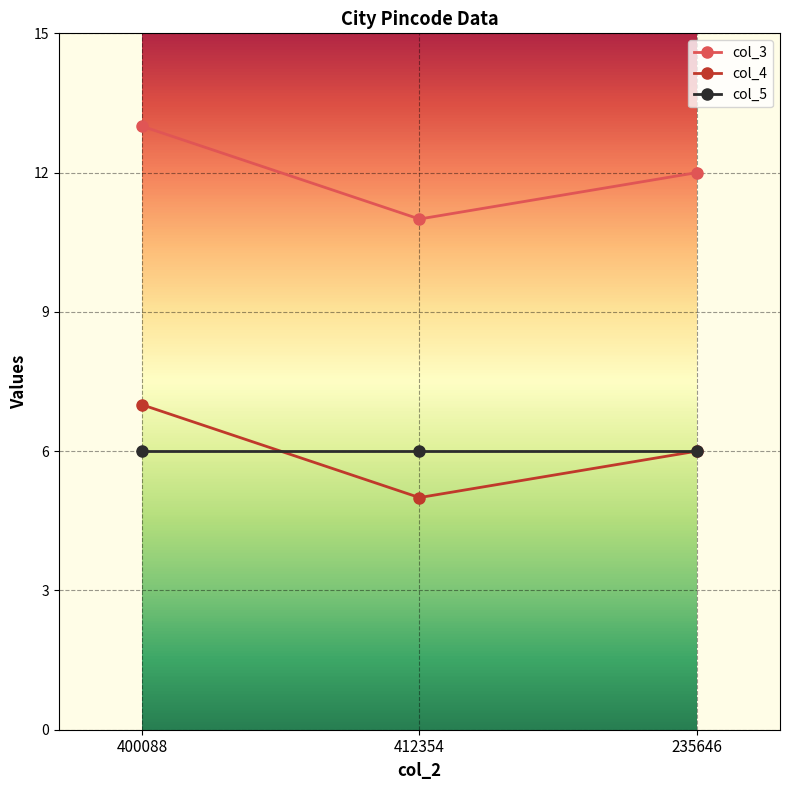

True or false: col_3 has a value of 13 at 400088.

True